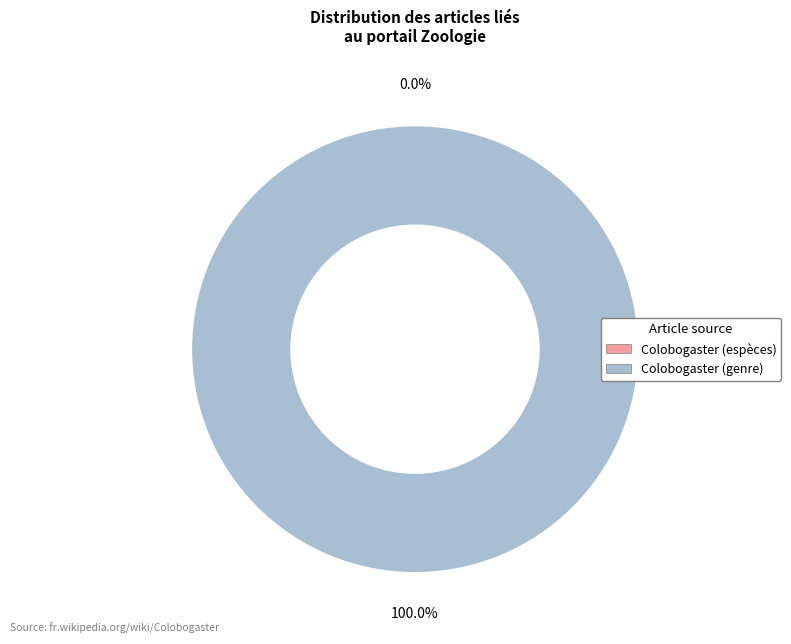

Which slice is the largest?

Colobogaster (genre)